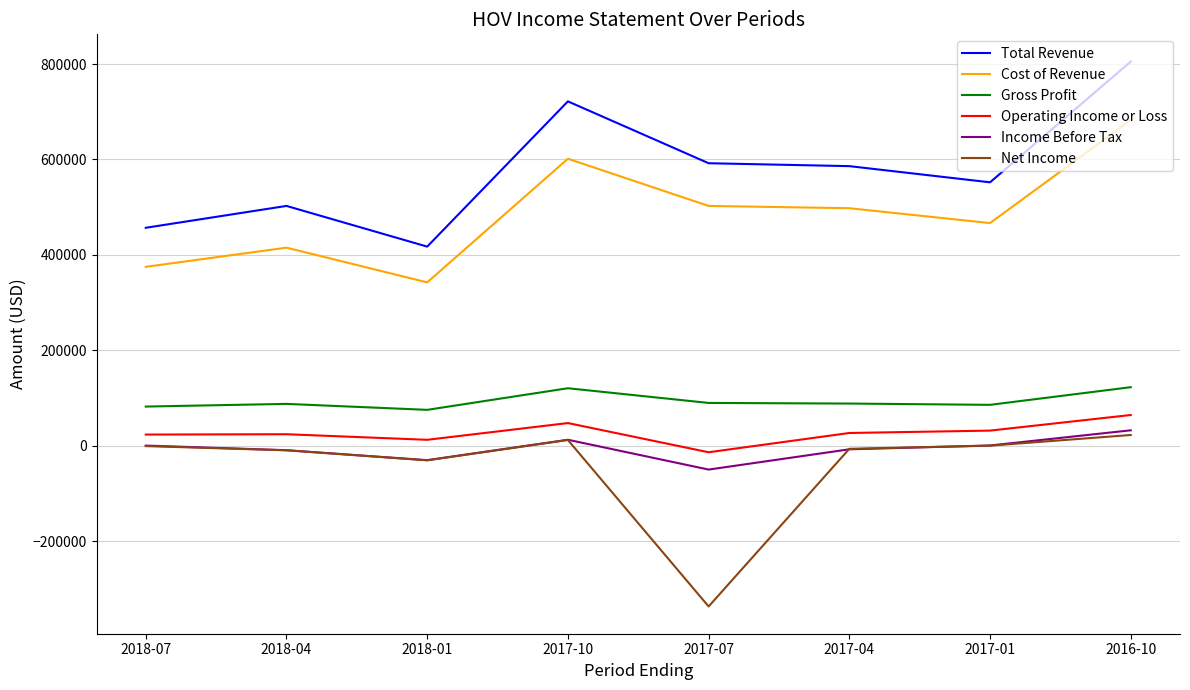

Which category has the highest value across all series?

2016-10